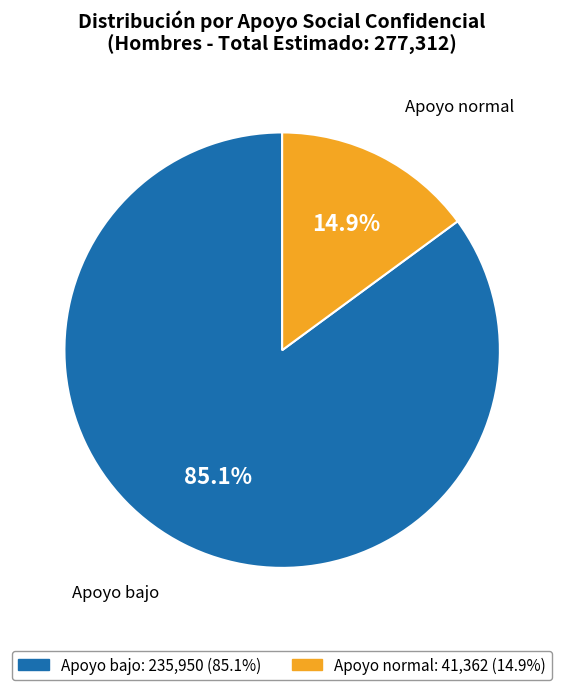

How many segments does this pie chart have?

2